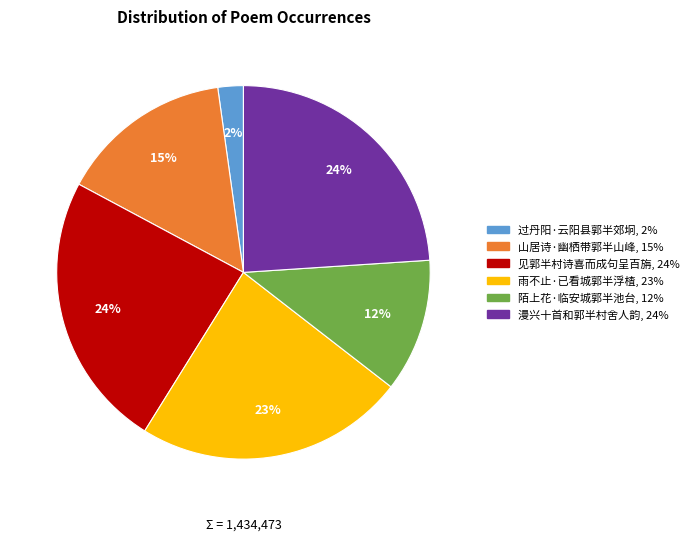

Is there any slice that represents more than half of the pie?

No